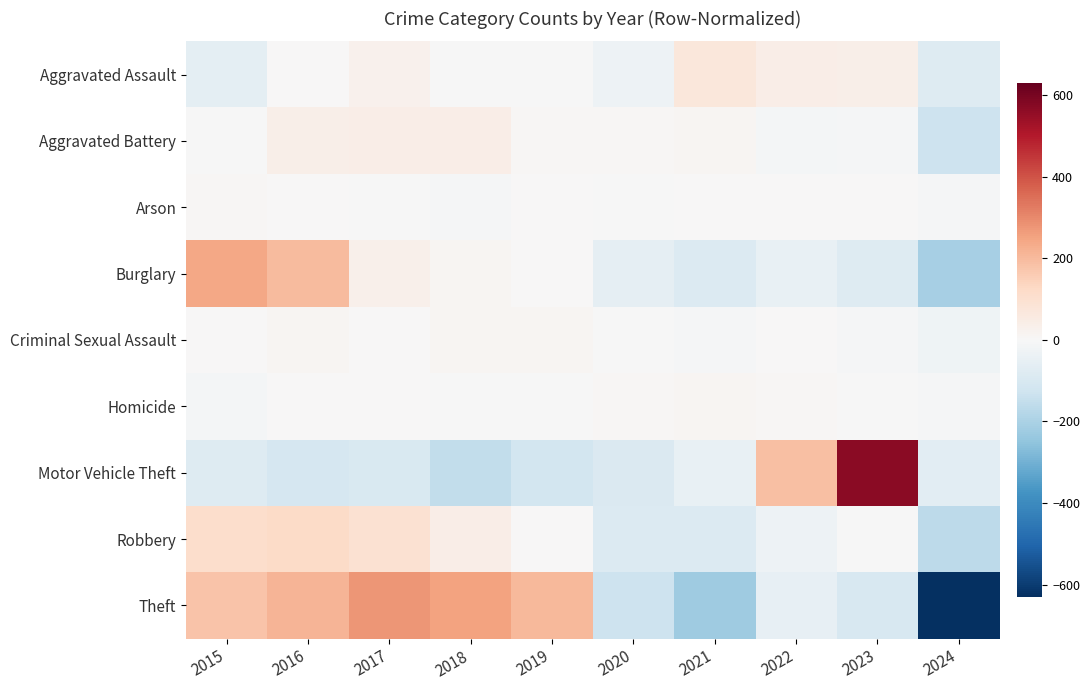

What is the difference between the highest and lowest values at 2020?

136.4